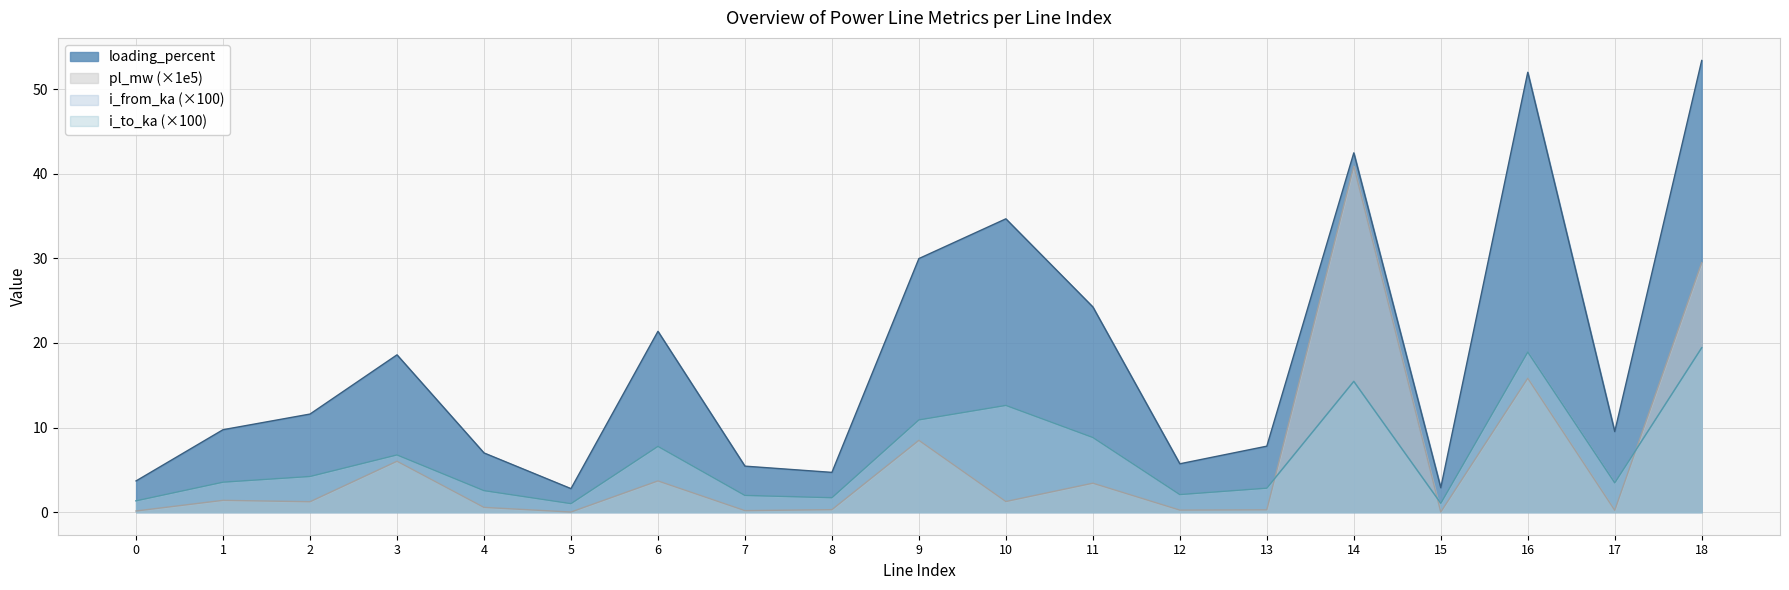

What is the total value across all series at 18?

121.8